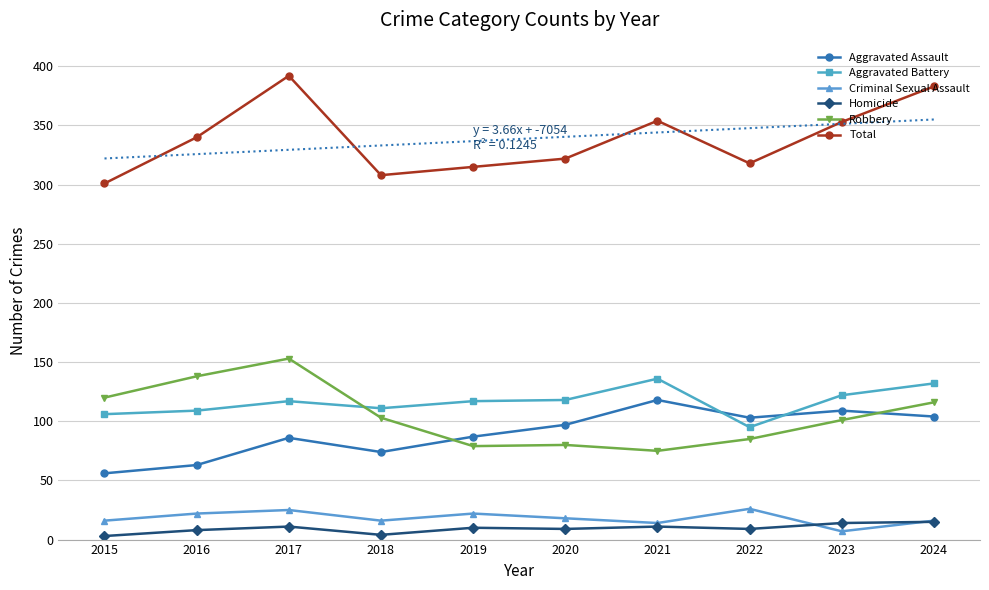

At how many categories does at least one series exceed 376?

2